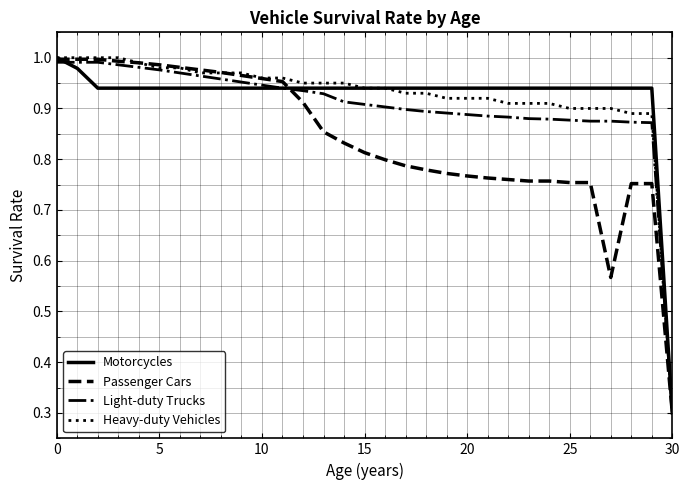

Does the chart display data point markers on the line(s)?

No